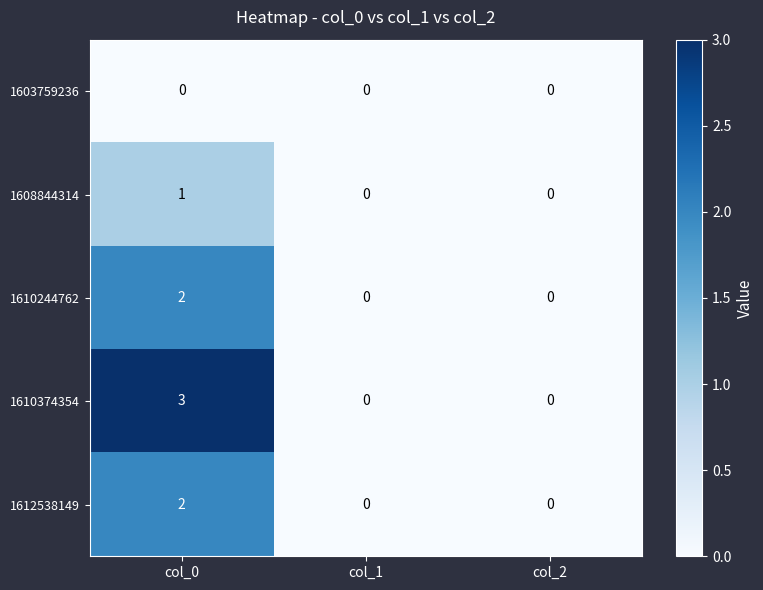

What is the maximum value shown in the chart?

3